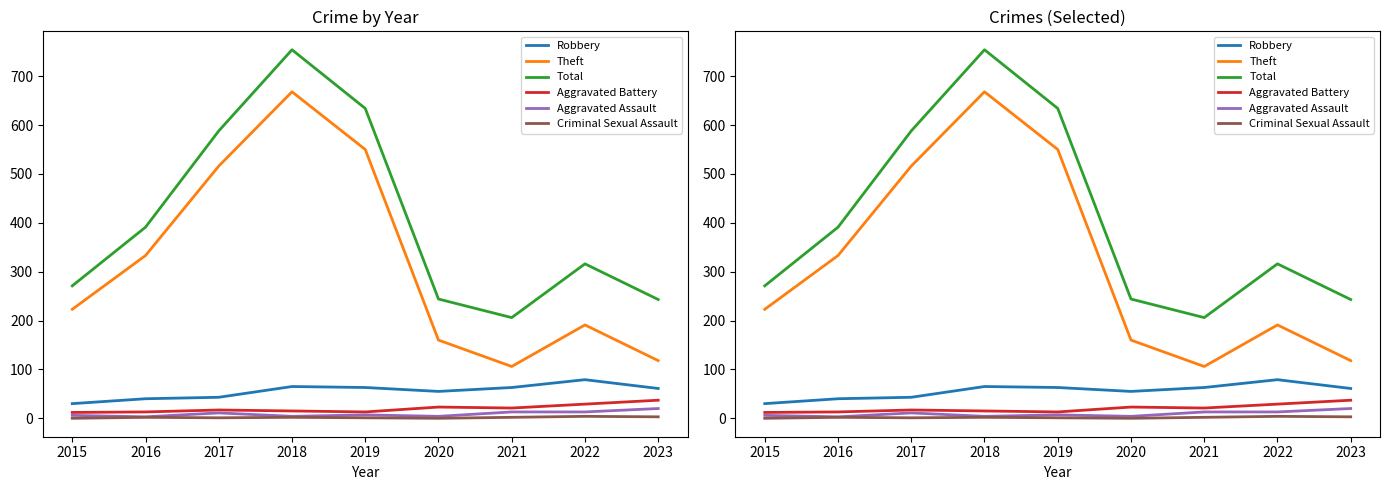

Is it true that Criminal Sexual Assault equals -2 at 2020?

False